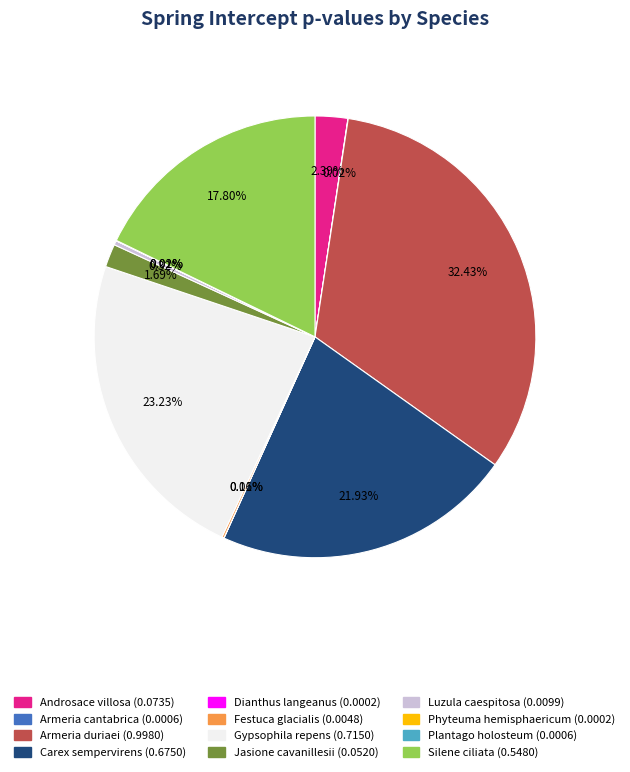

Does any single category account for the majority?

No